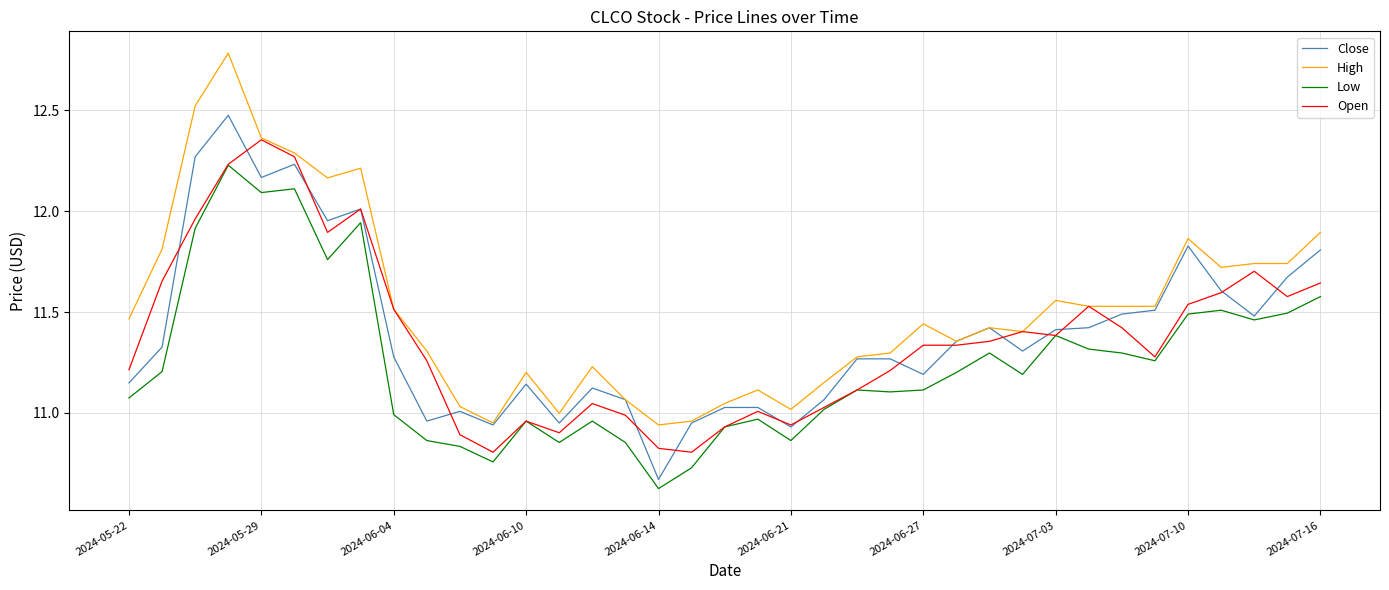

Which series has the largest total across all categories?

High